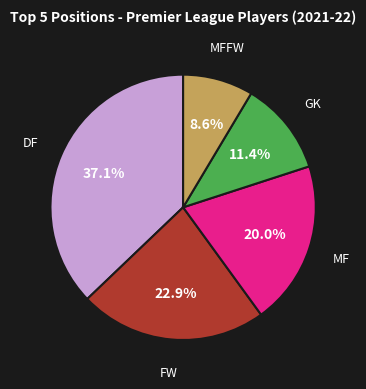

Does any single category account for the majority?

No